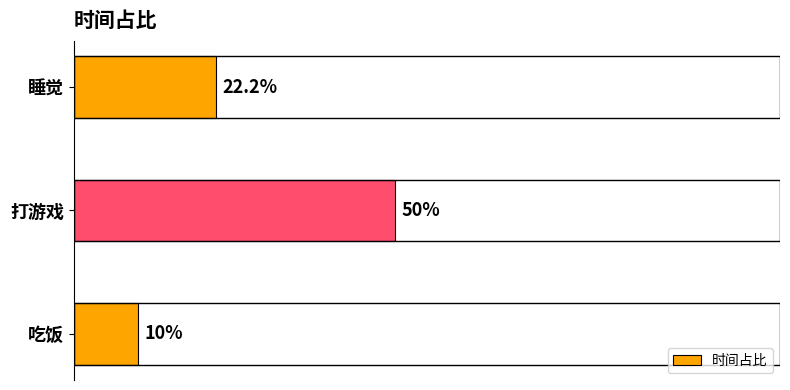

Between 吃饭 and 睡觉, which is larger?

睡觉